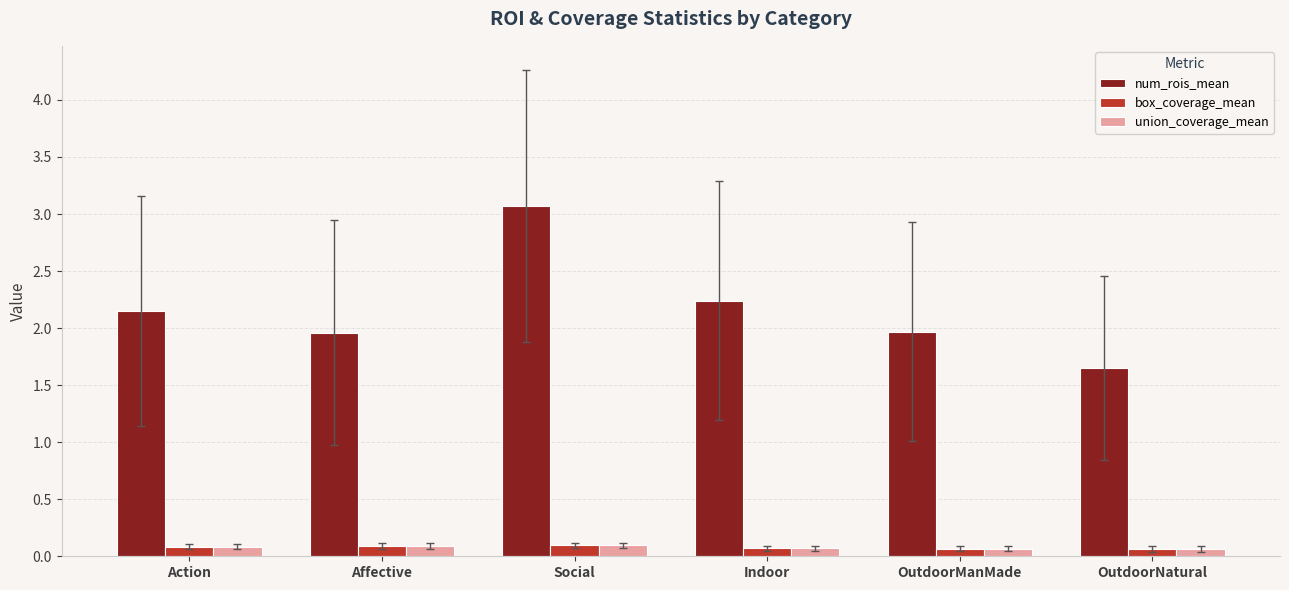

What is the average value of the box_coverage_mean series?

0.1